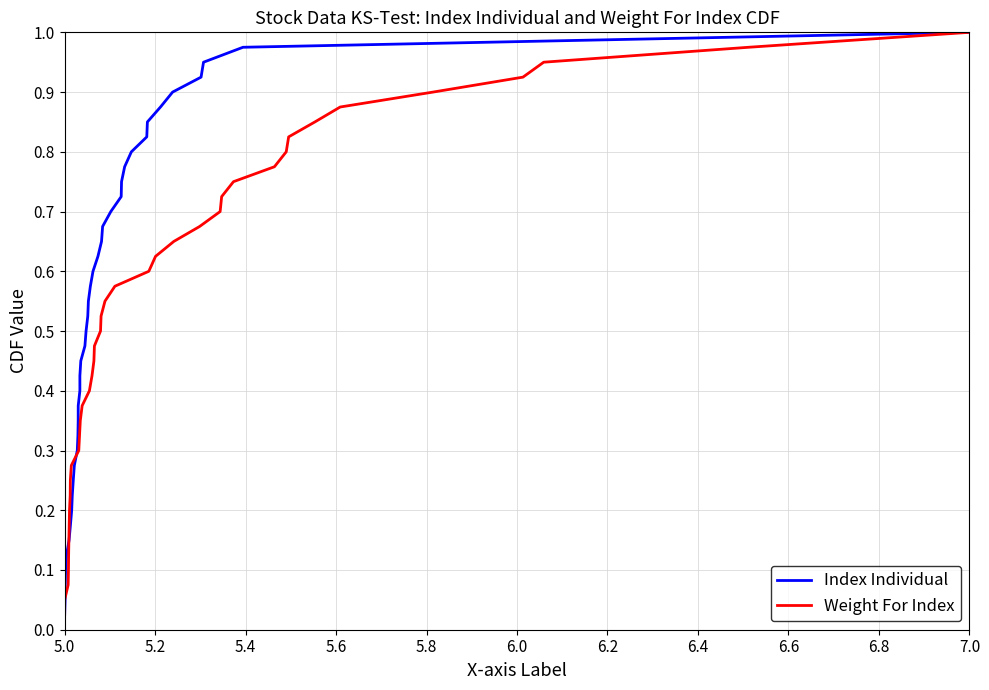

True or false: Index Individual and Weight For Index cross at least once.

False